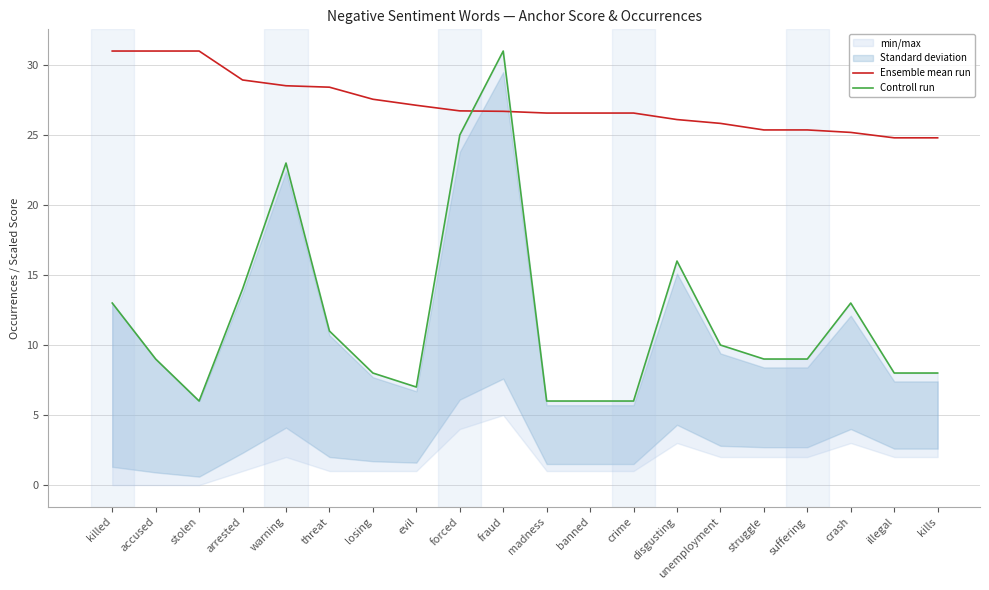

Which series ends up on top after the final intersection of Ensemble mean run and Controll run?

Ensemble mean run